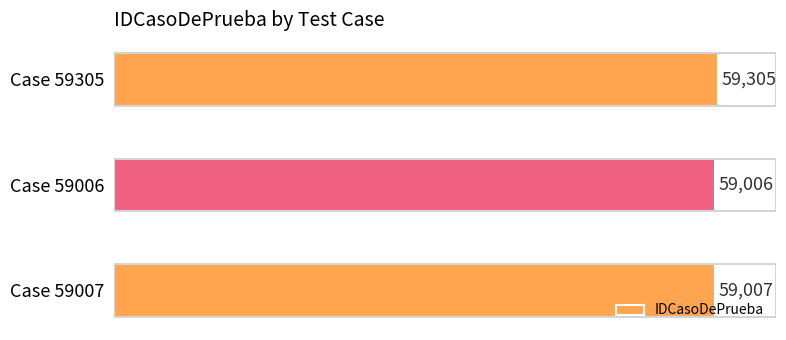

True or false: the data shows 59305 at Case 59305.

True